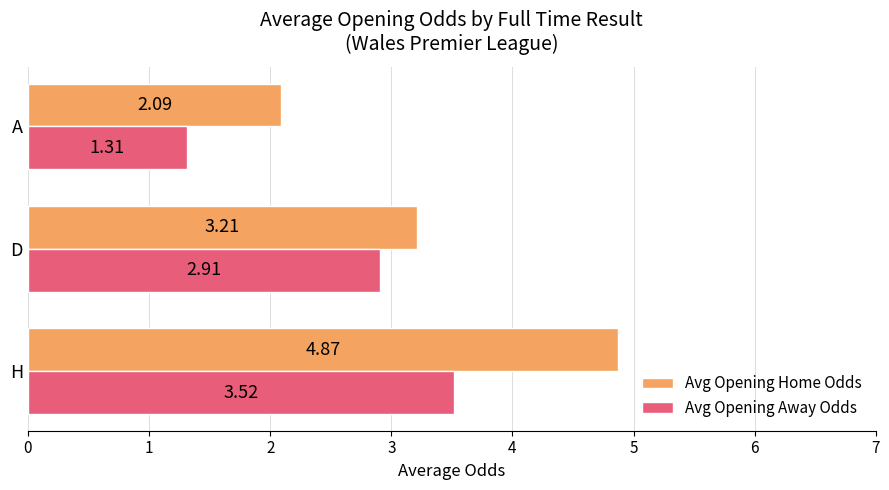

Count the number of data series in this chart.

2